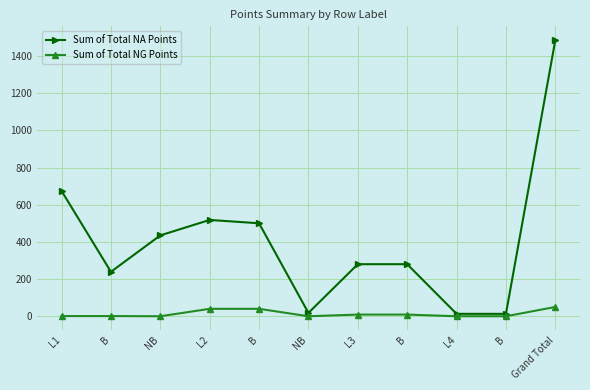

What is the average value of the Sum of Total NG Points series?

14